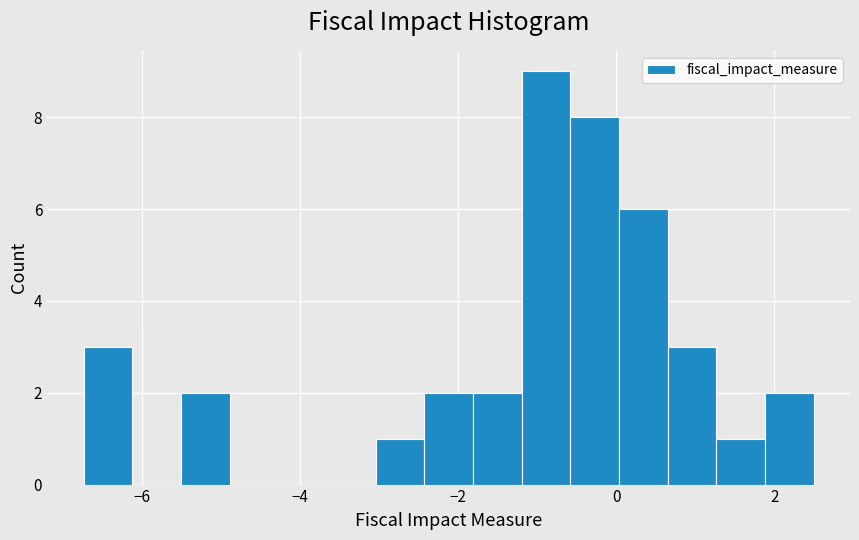

Around what value on the x-axis is the tallest bar? Give the approximate position of its centre, as read against the axis.

-0.8